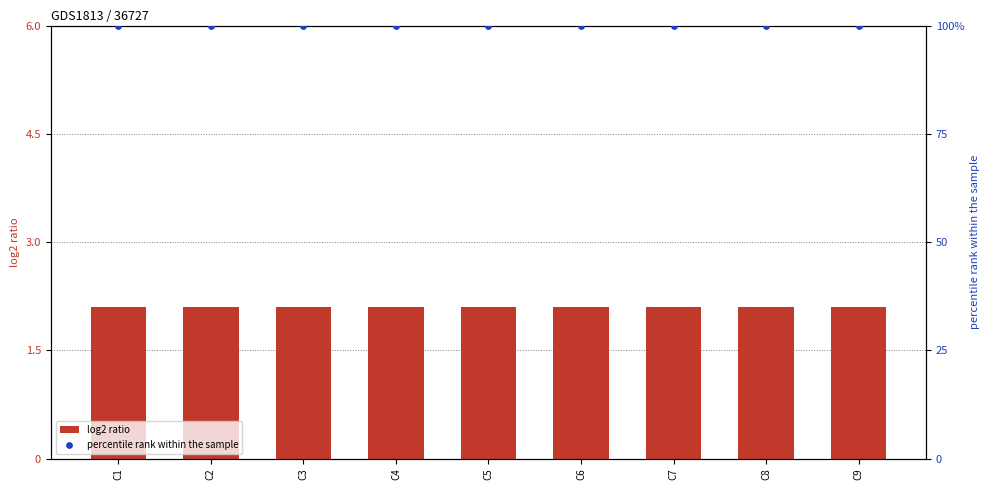

What is the total value across all series at C8?

102.1